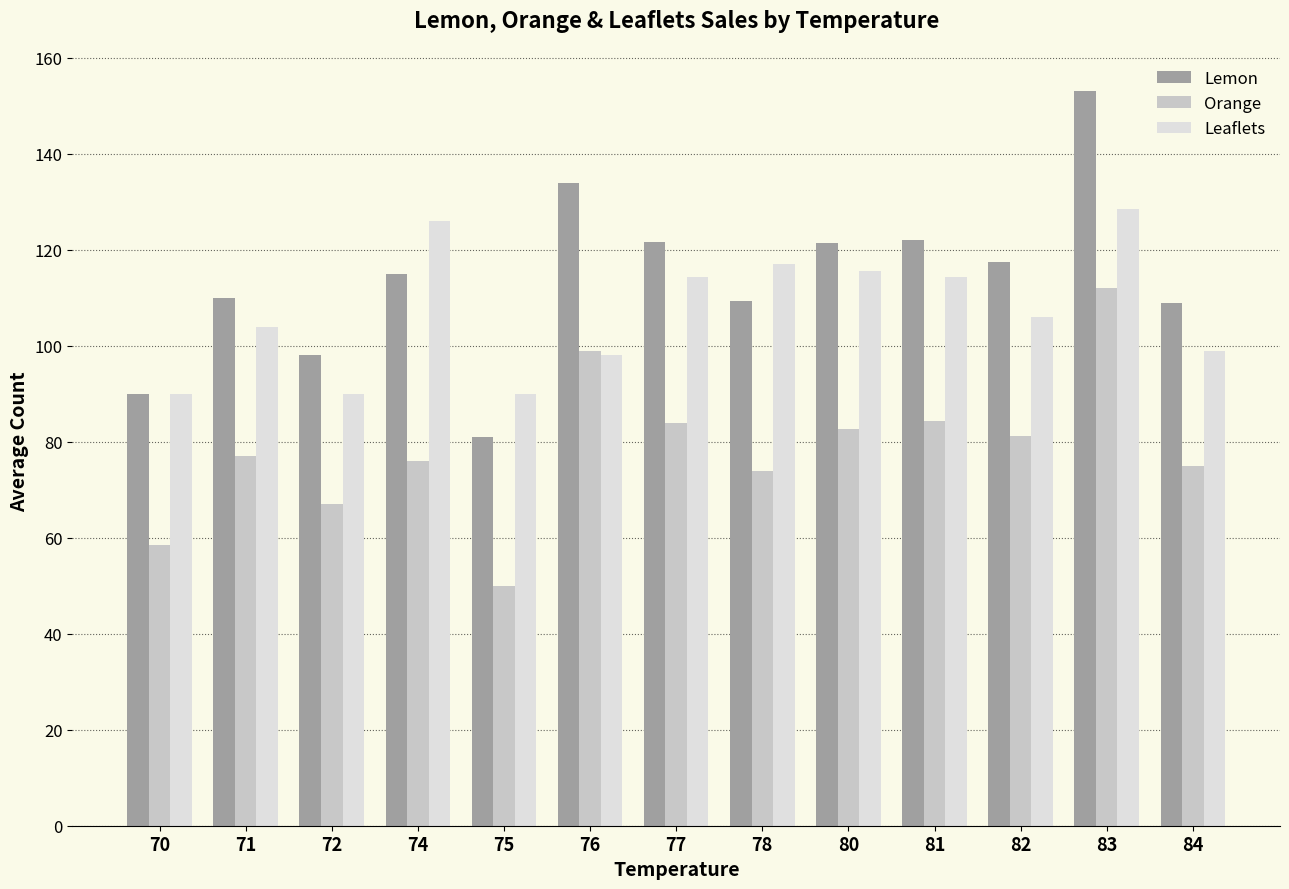

How many values in the Leaflets series exceed 106?

7